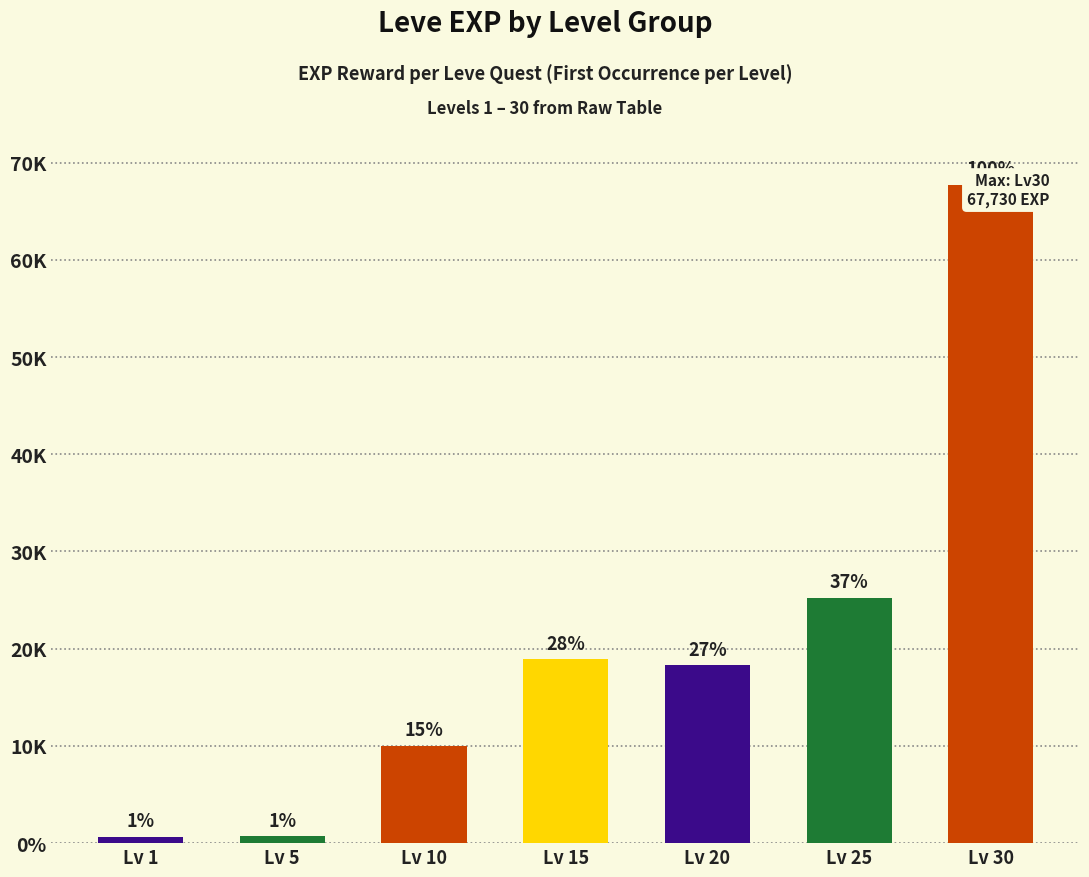

Count the number of values greater than 18290.

3